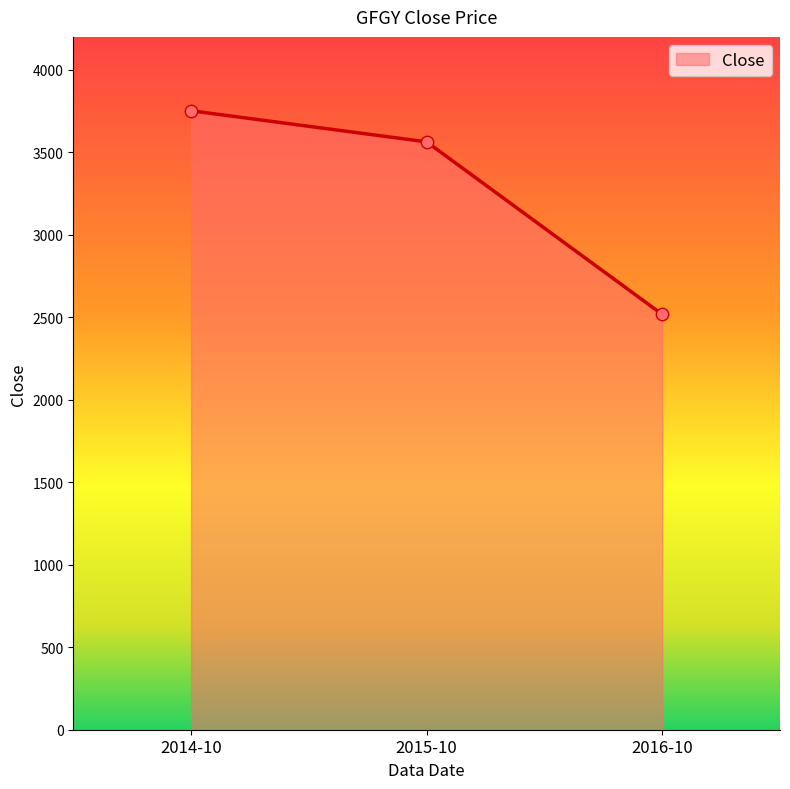

Approximately how many times larger is the value at 2014-10 compared to 2015-10?

1.1